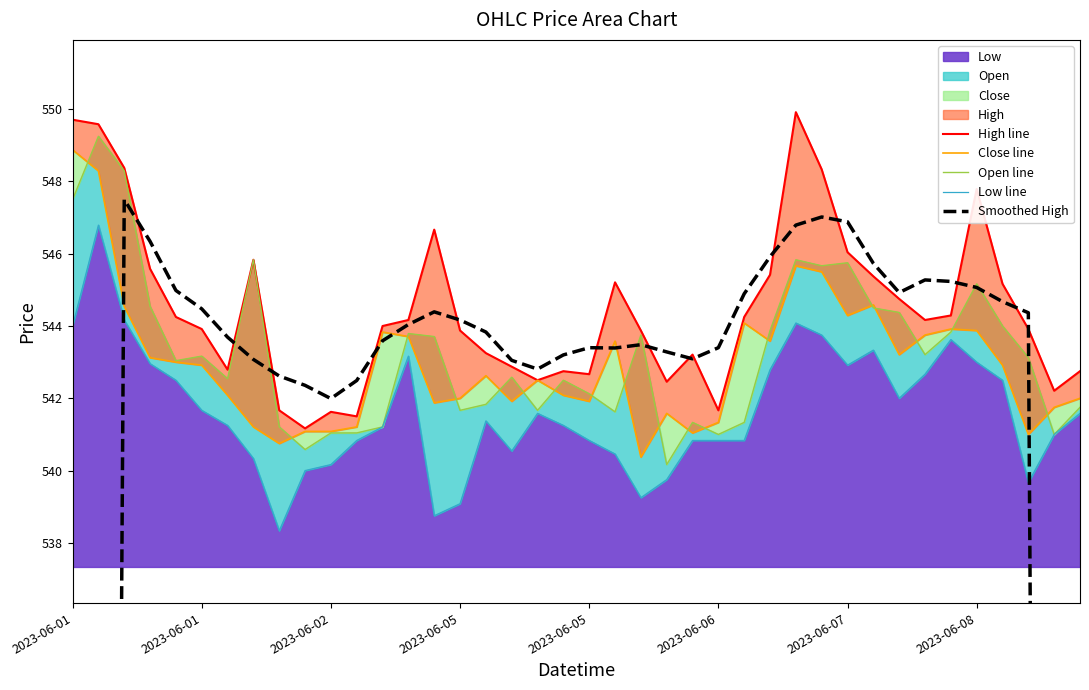

What is the difference between the maximum and minimum values in the Low line series?

8.5